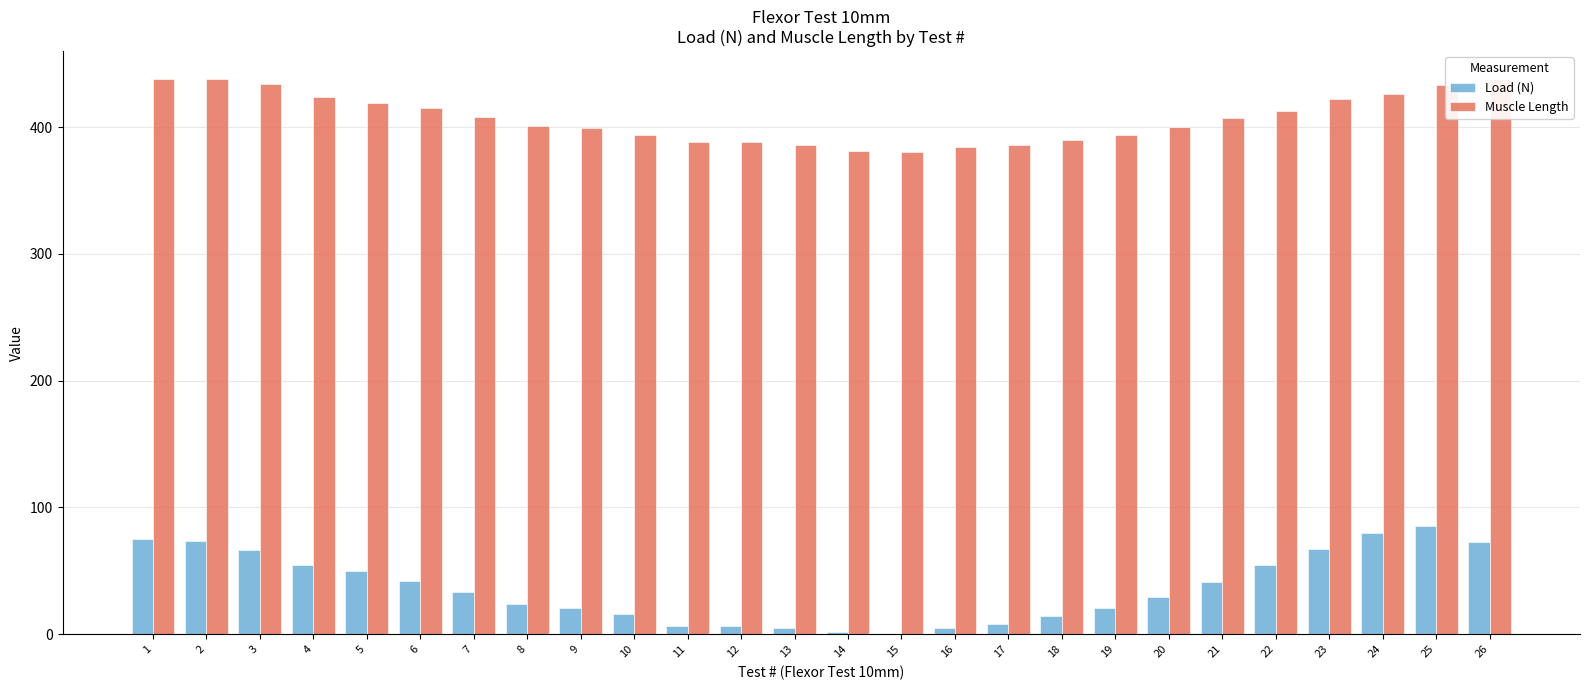

At how many categories does at least one series exceed 139?

26